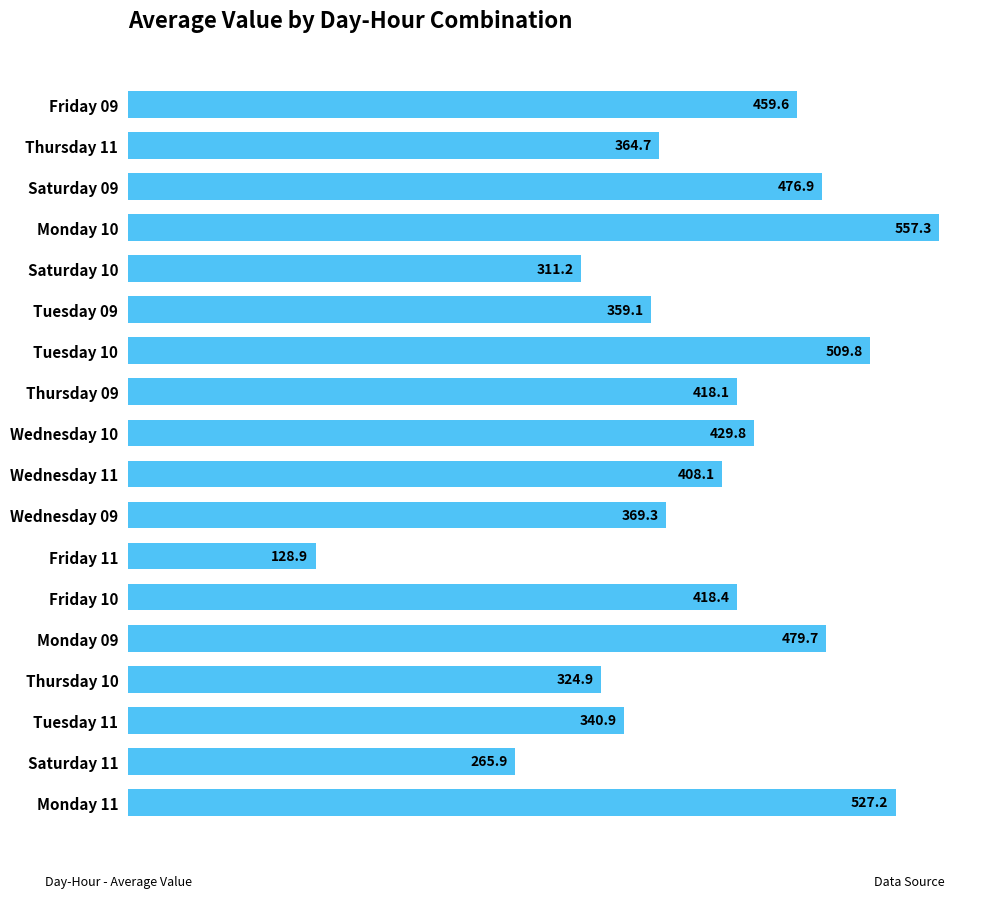

Rank the categories by value from lowest to highest.

Friday 11, Saturday 11, Saturday 10, Thursday 10, Tuesday 11, Tuesday 09, Thursday 11, Wednesday 09, Wednesday 11, Thursday 09, Friday 10, Wednesday 10, Friday 09, Saturday 09, Monday 09, Tuesday 10, Monday 11, Monday 10